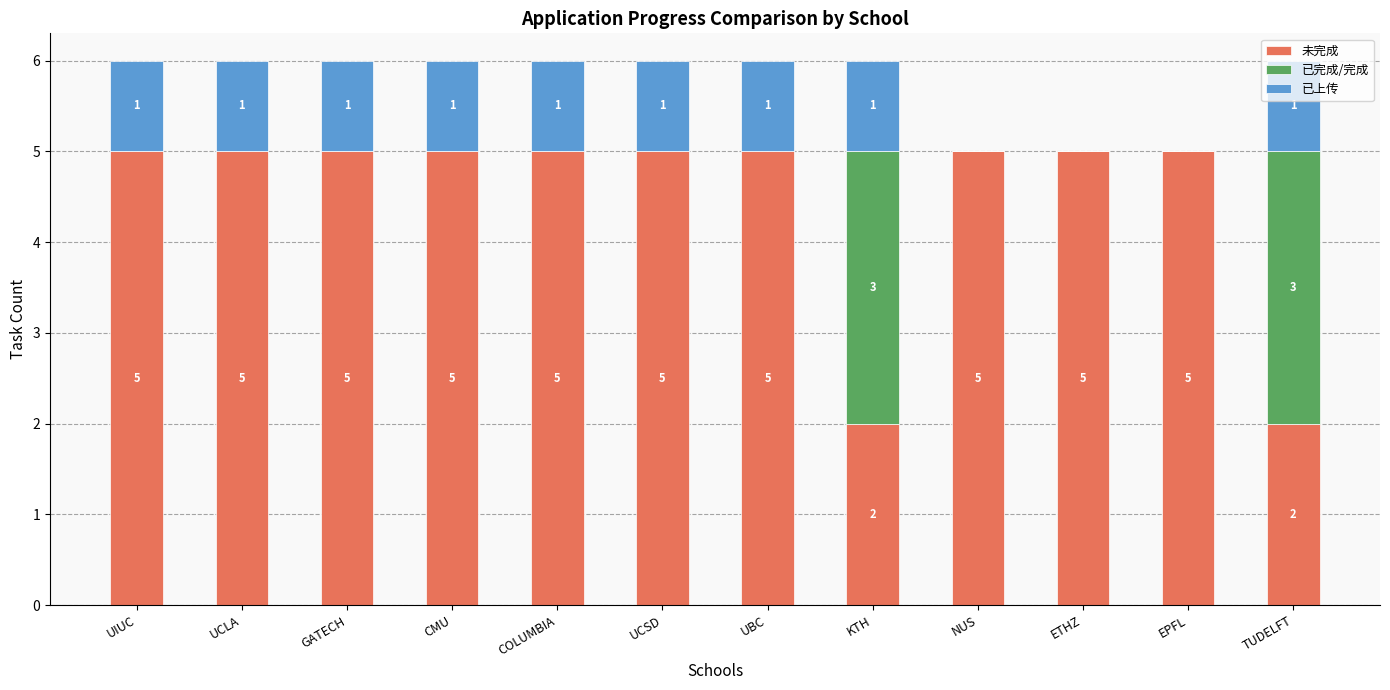

The value of 未完成 at UCSD is 5. True or false?

True